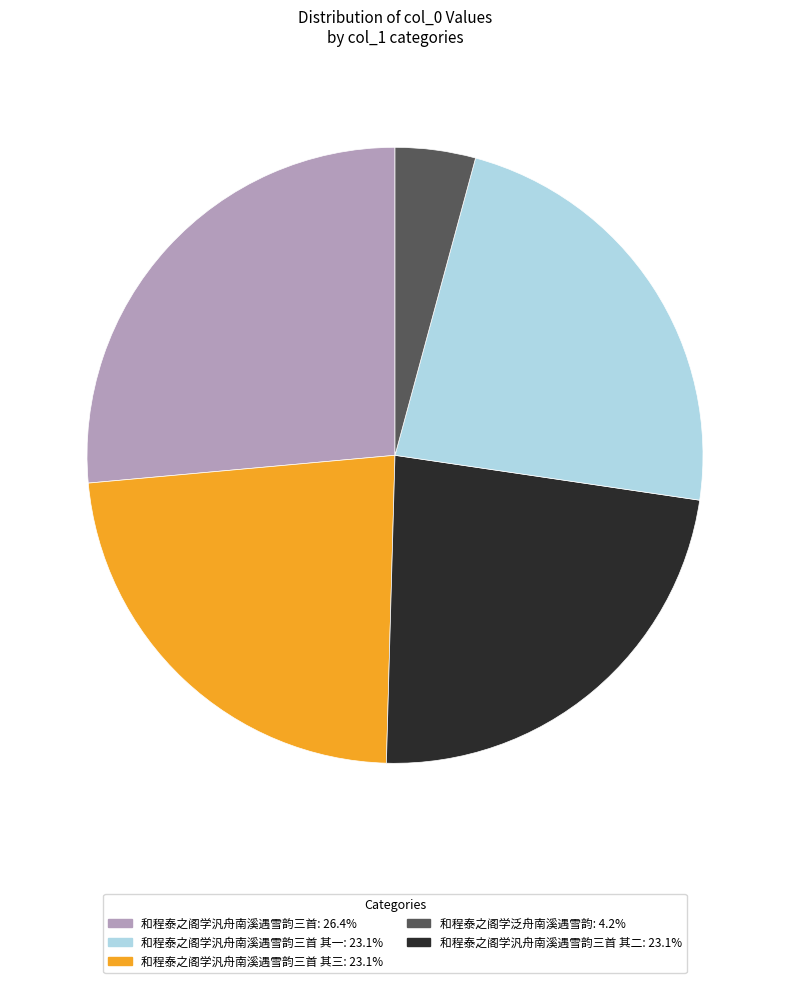

Does any single category account for the majority?

No